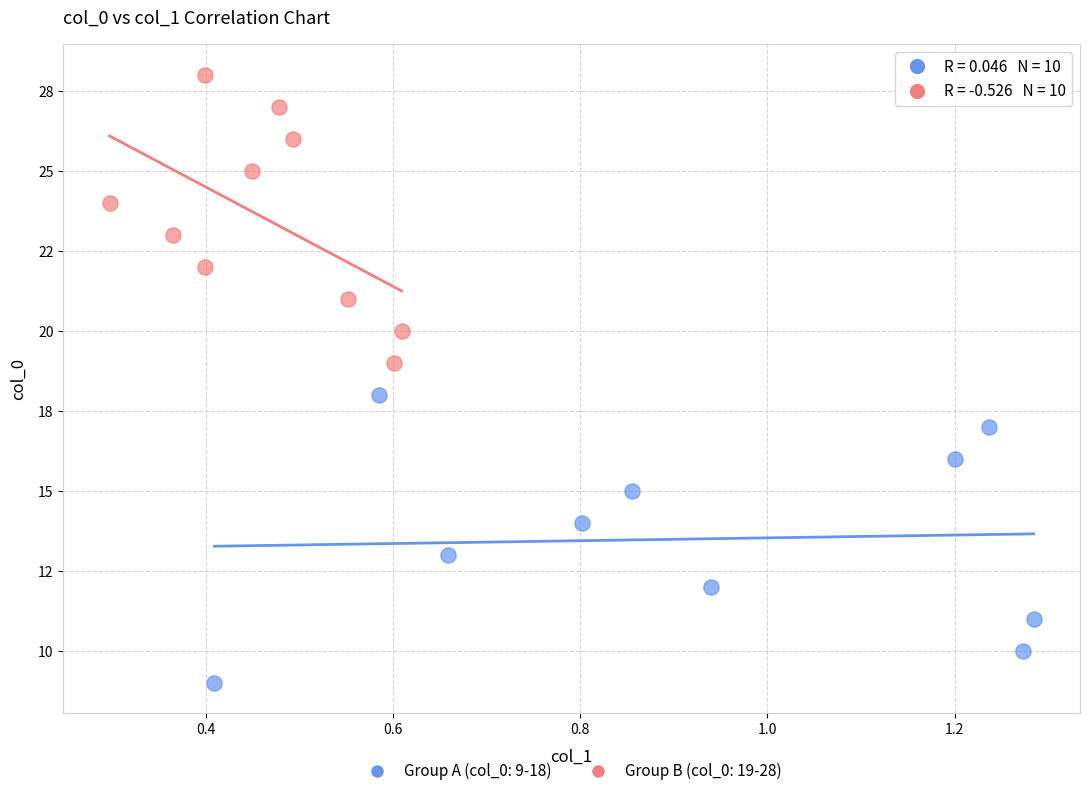

What are all the series names shown in the legend?

Group A (col_0: 9-18), Group B (col_0: 19-28)